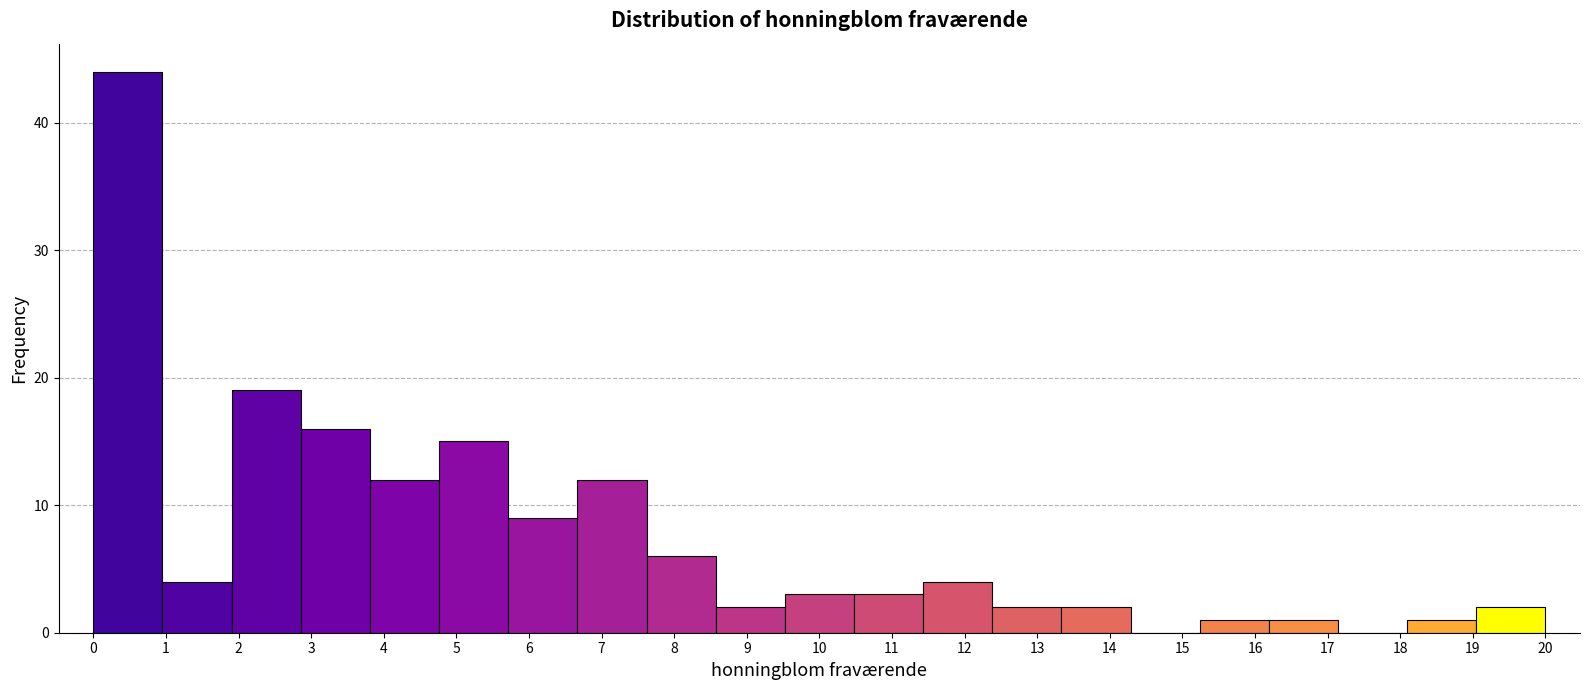

Reading left to right, transcribe this chart: for each bar, give the range it covers on the x-axis and its height. Neither the bar edges nor the heights are printed on the chart, so give them approximately, as read against the axes.

0.0 to 1.0: 44
1.0 to 1.9: 4
1.9 to 2.9: 19
2.9 to 3.8: 16
3.8 to 4.8: 12
4.8 to 5.7: 15
5.7 to 6.7: 9
6.7 to 7.6: 12
7.6 to 8.6: 6
8.6 to 9.5: 2
9.5 to 10.5: 3
10.5 to 11.4: 3
11.4 to 12.4: 4
12.4 to 13.3: 2
13.3 to 14.3: 2
14.3 to 15.2: 0
15.2 to 16.2: 1
16.2 to 17.1: 1
17.1 to 18.1: 0
18.1 to 19.0: 1
19.0 to 20.0: 2